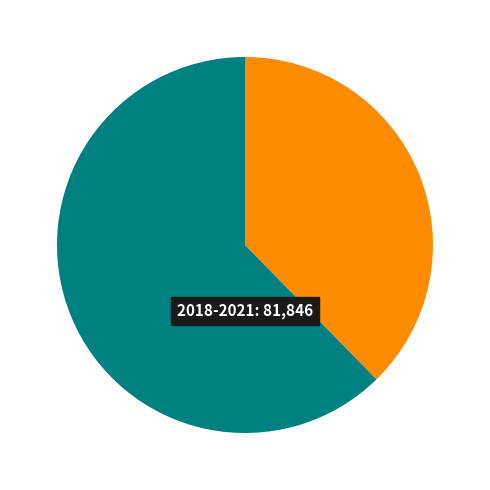

How many segments does this pie chart have?

2